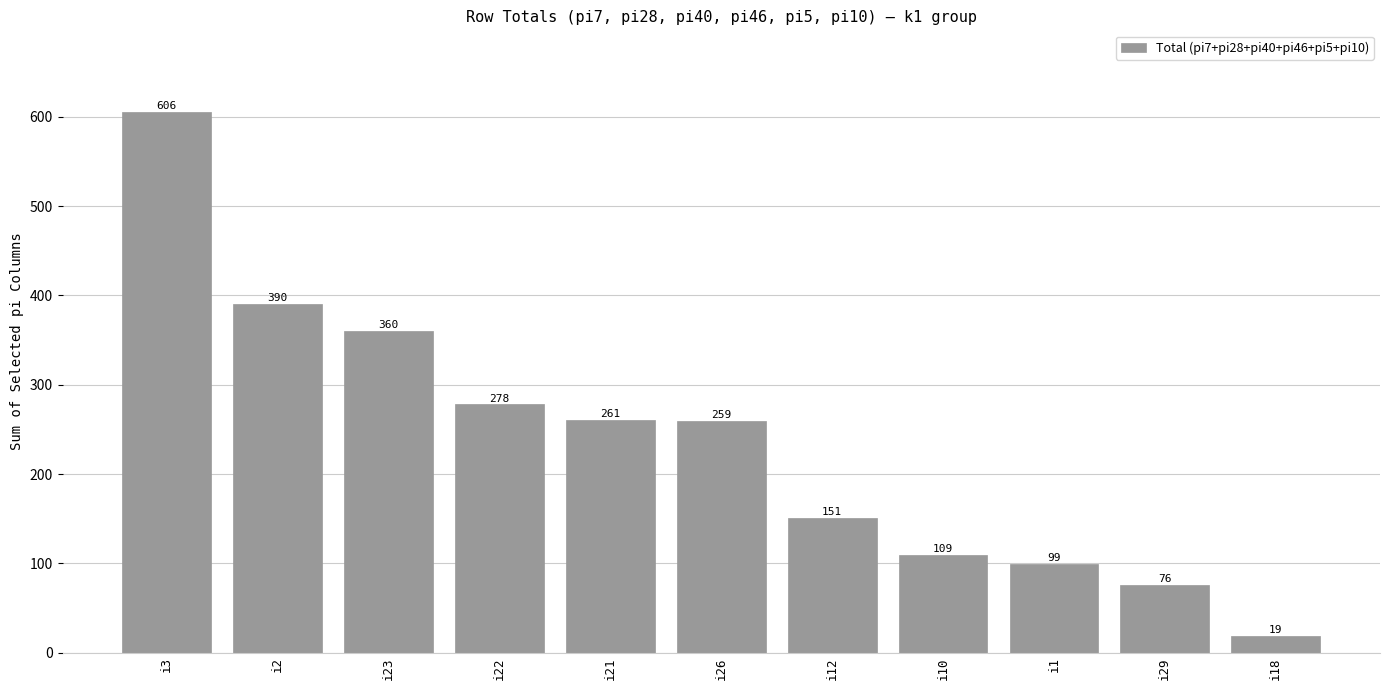

How many series are shown in this chart?

1